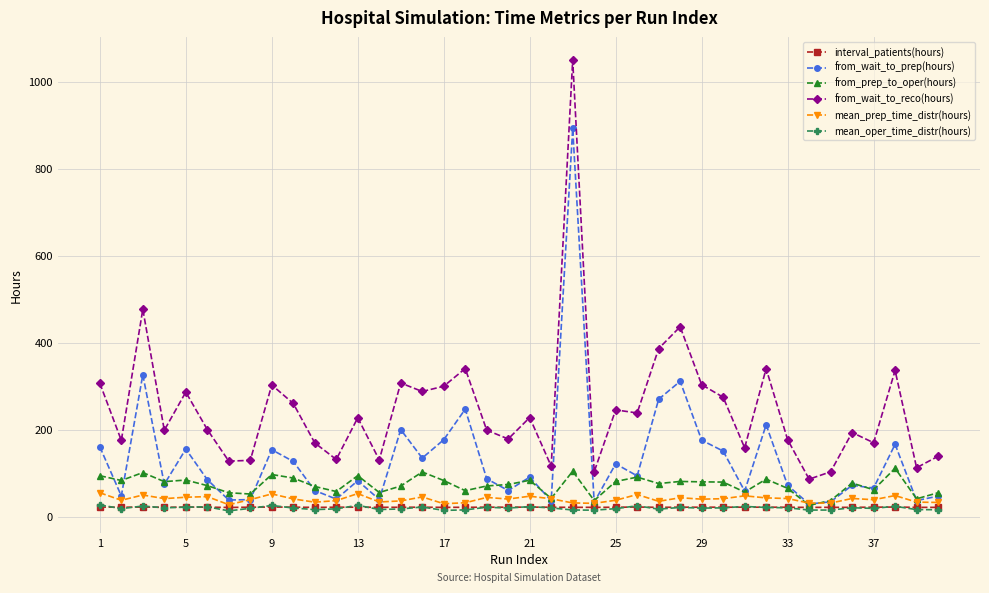

What is the highest value of the from_prep_to_oper(hours) series?

112.0